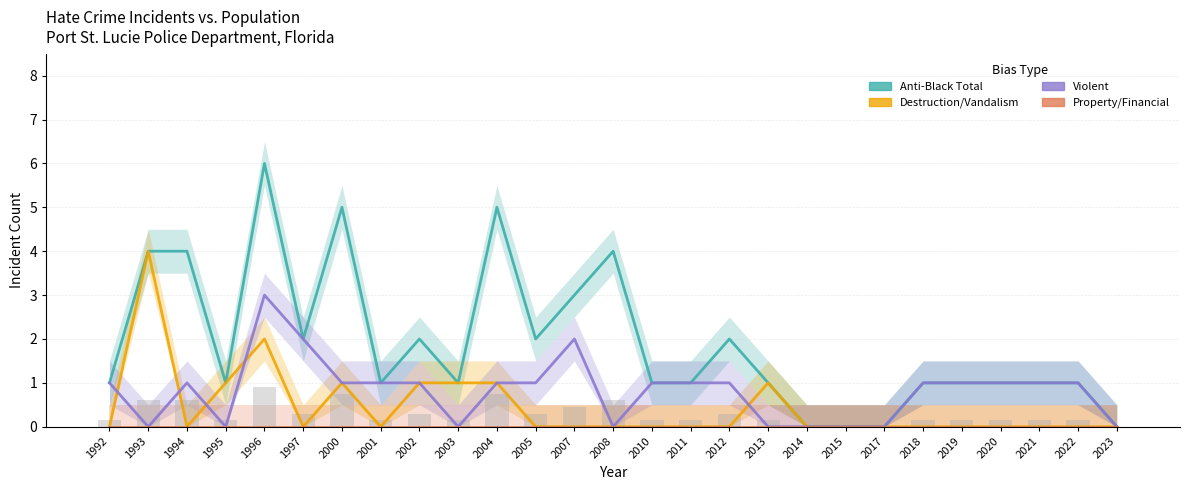

Rank the series by their average value, from highest to lowest.

Anti Black Total, Anti Black Violent, Anti Black Destruction Damage Vandalism, Anti Black Property Financial